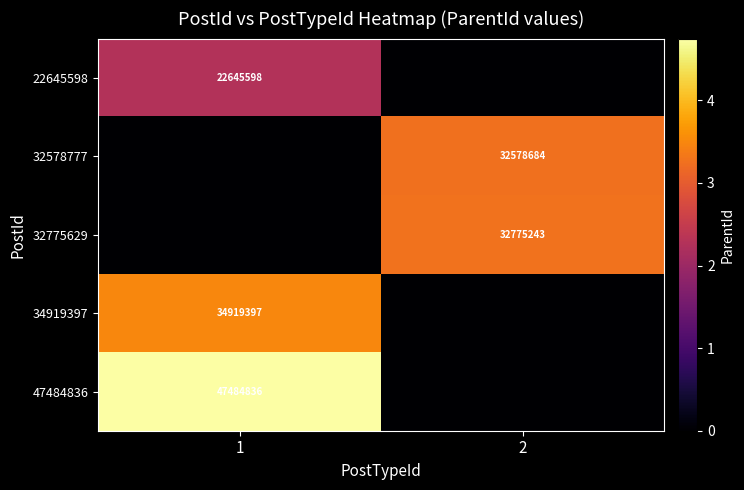

True or false: 22645598 has a value of 39016154 at 1.

False